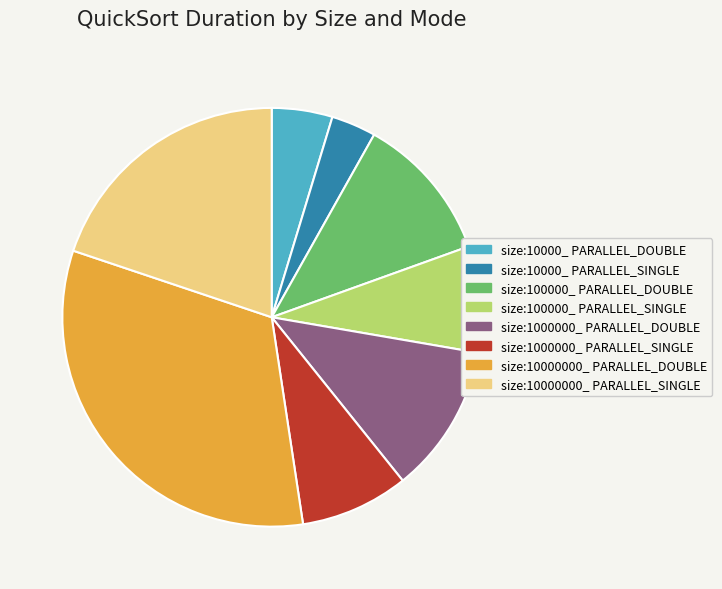

Which slice is the largest?

size:10000000_ PARALLEL_DOUBLE